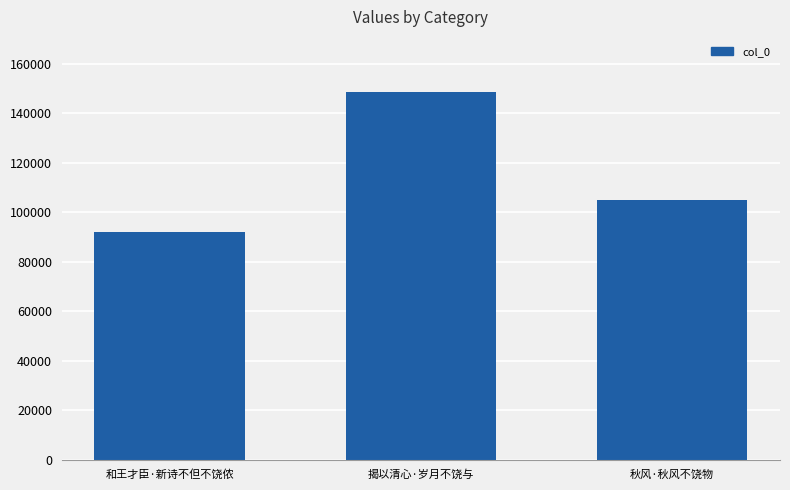

Approximately how many times larger is the value at 和王才臣·新诗不但不饶侬 compared to 秋风·秋风不饶物?

0.9